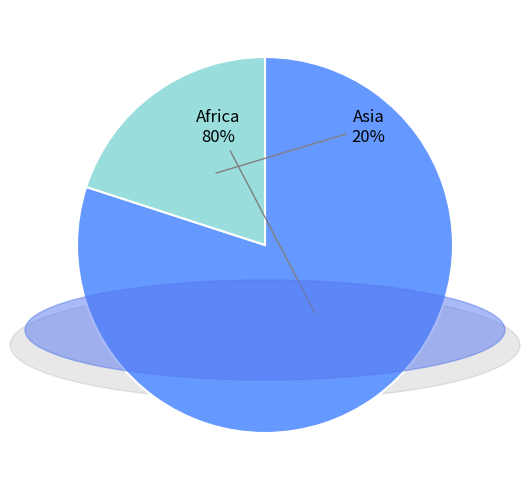

Is there a majority slice in this chart?

Yes